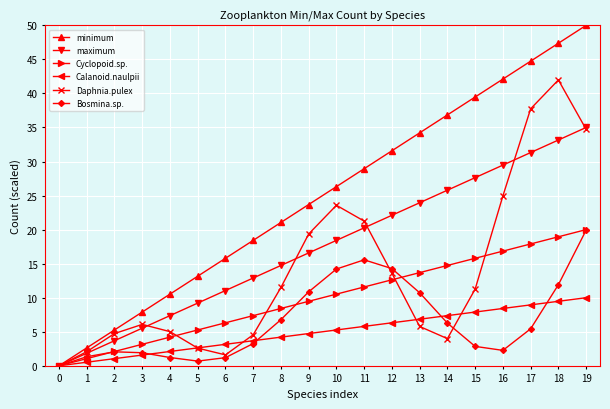

True or false: Bosmina.sp. has a value of 2.9 at 15.

True